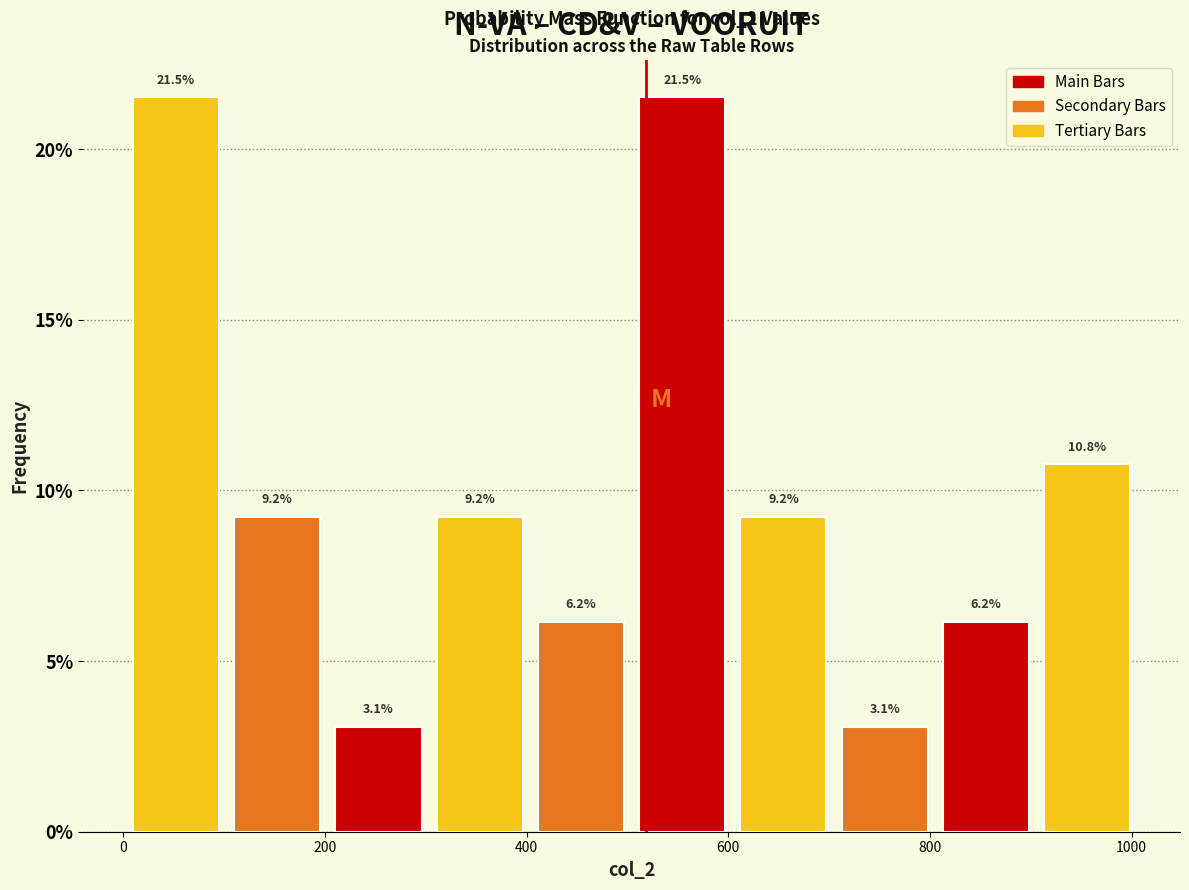

Reading left to right, list every bar in this chart as the range it spans on the x-axis followed by its height. The bar edges are not printed on the chart, so give them approximately, as read against the axis.

0 to 100: 21.5
100 to 200: 9.2
200 to 300: 3.1
300 to 400: 9.2
400 to 500: 6.2
500 to 600: 21.5
600 to 700: 9.2
700 to 800: 3.1
800 to 900: 6.2
900 to 1000: 10.8